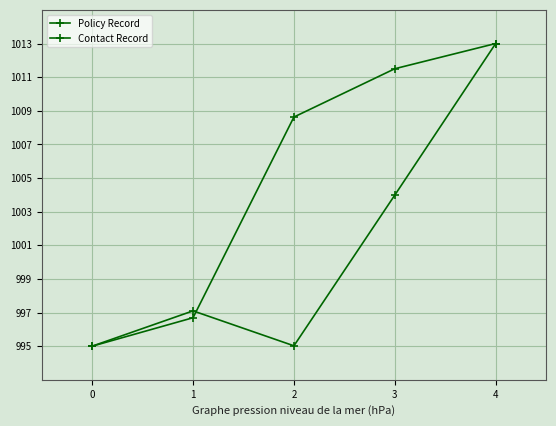

Is this an area chart (filled region under the line)?

No